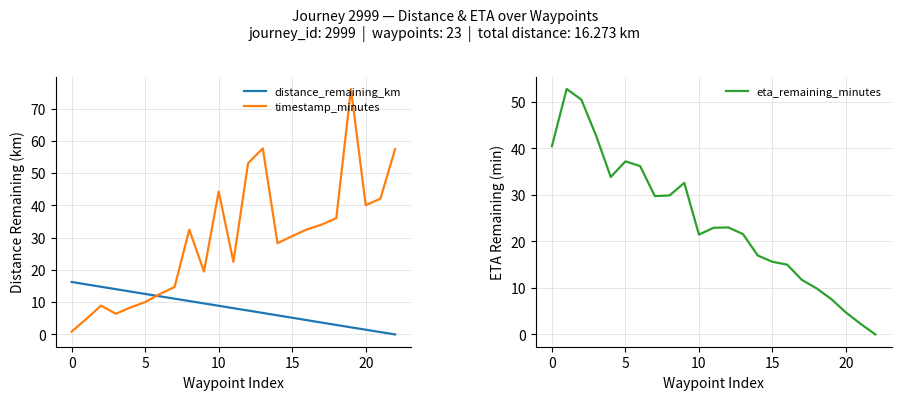

How many lines are shown in the chart?

3